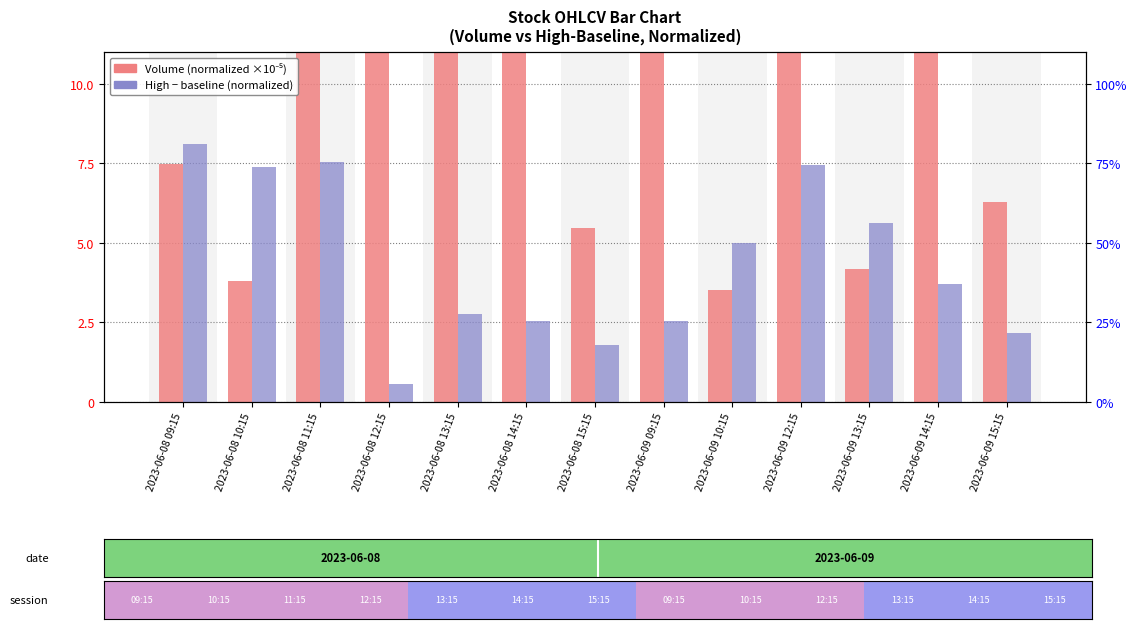

Is it true that High - baseline (normalized) equals 2.6 at 2023-06-08 14:15?

True